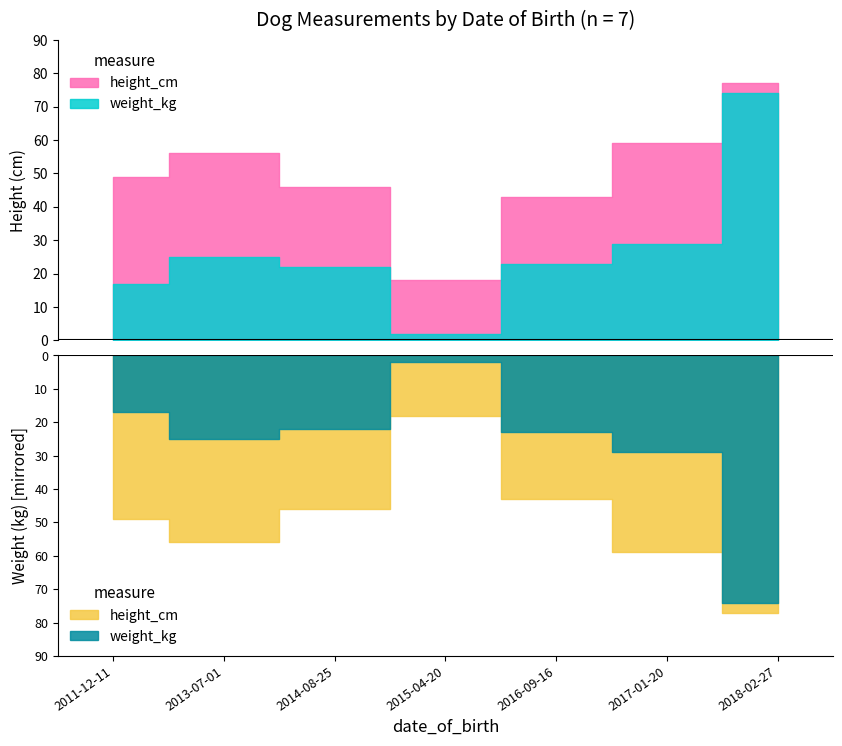

How many data points does each series have?

7